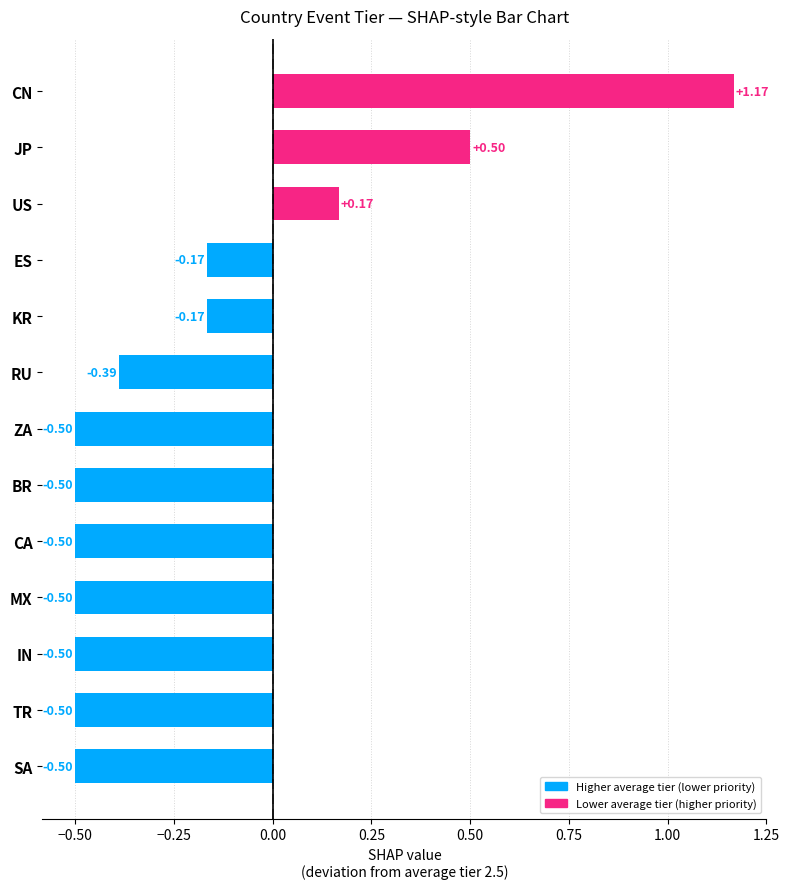

What is the change in value from CA to CN?

+1.7